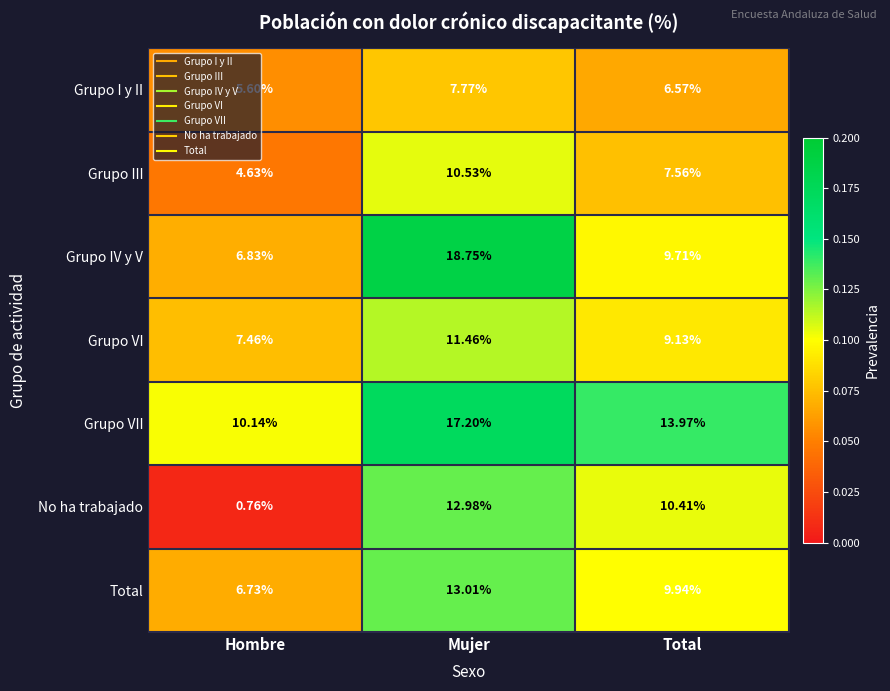

Where does the Grupo IV y V series first go above 9?

Mujer